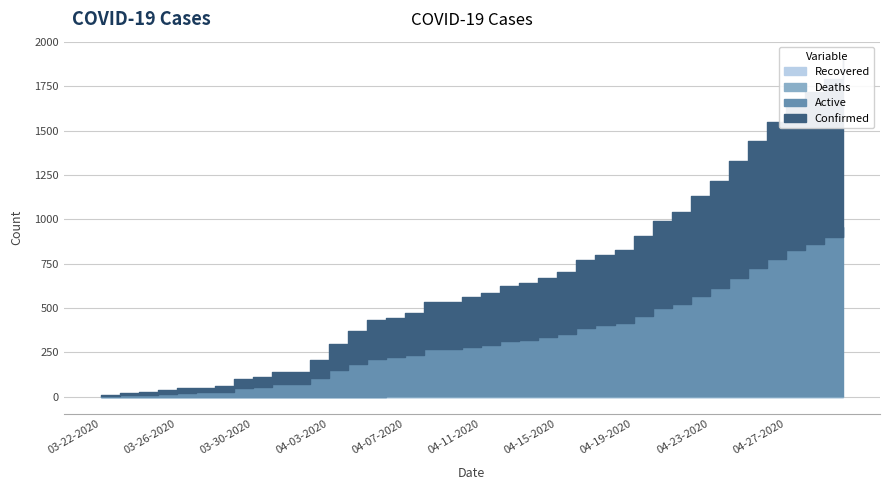

How many series are shown in this chart?

4